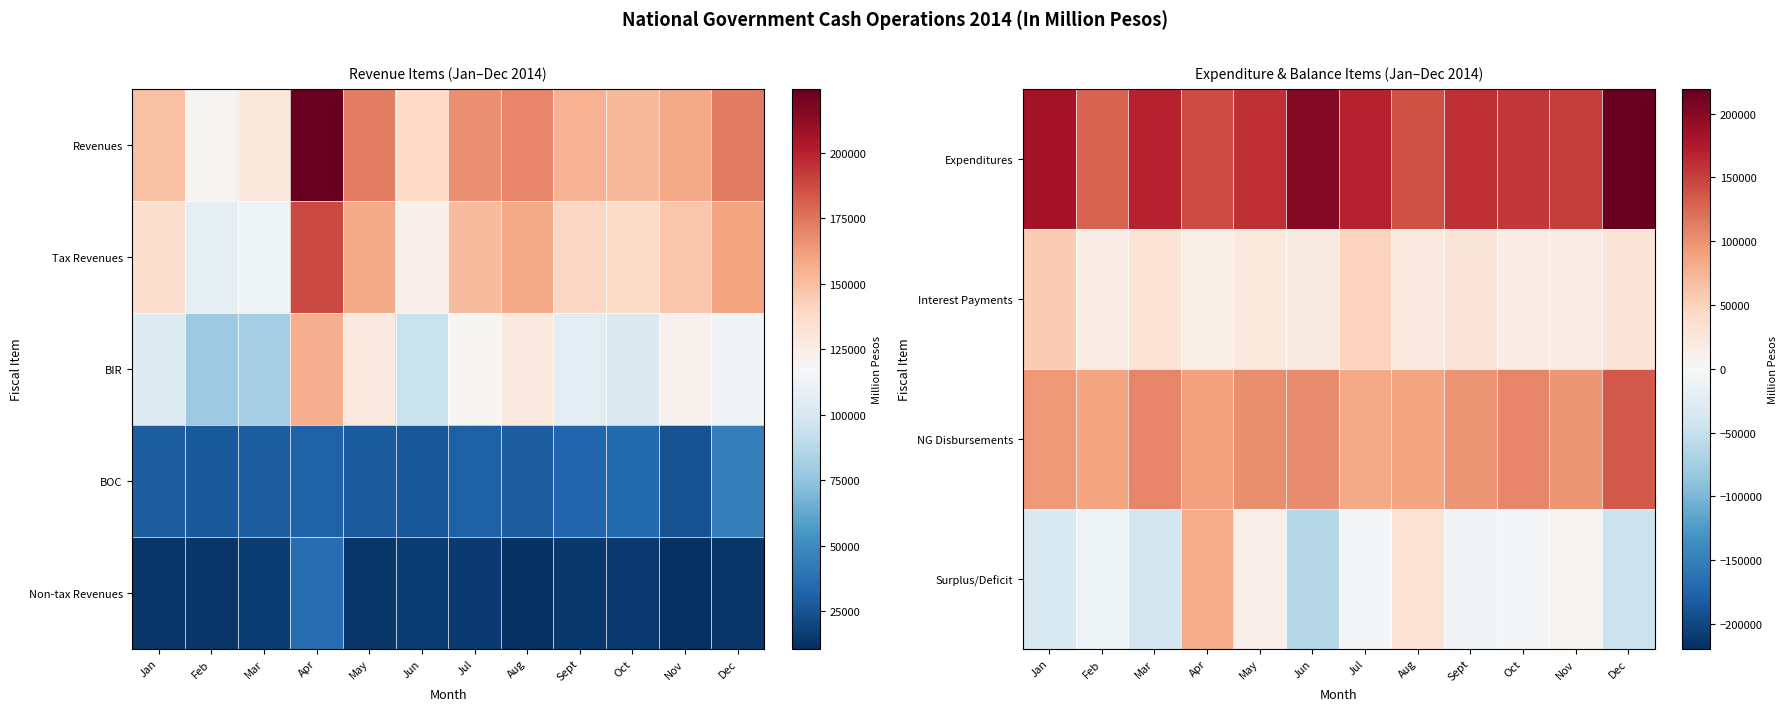

At which label does Interest Payments reach its minimum?

Apr